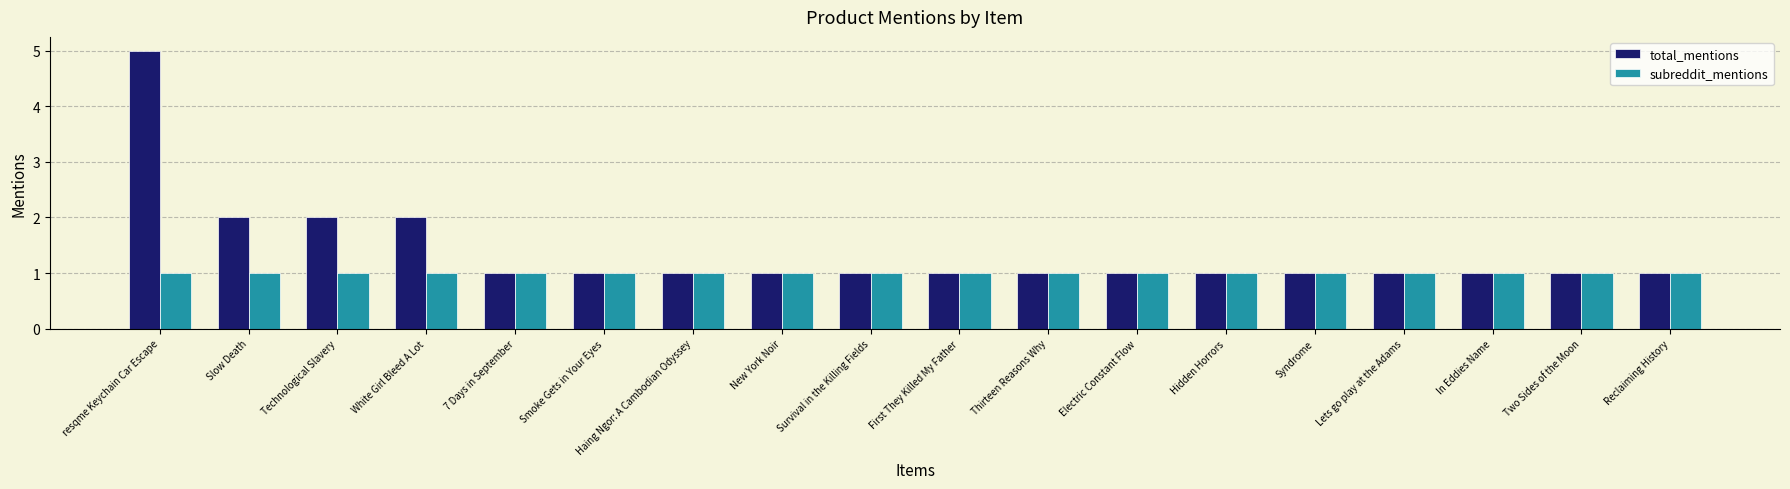

How many distinct data groups are displayed?

2